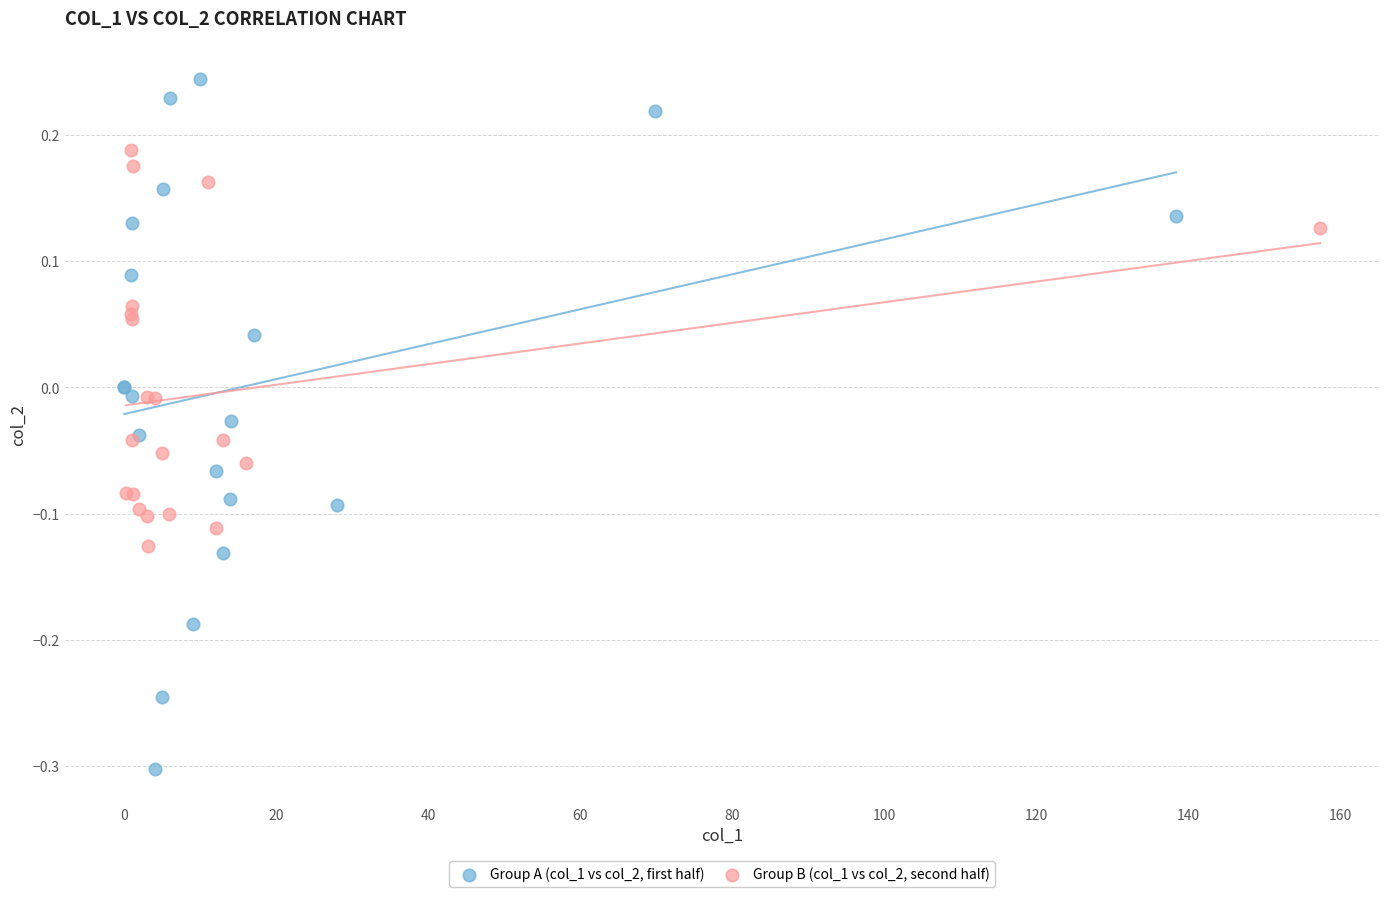

What are all the series names shown in the legend?

Group A (col_1 vs col_2, first half), Group B (col_1 vs col_2, second half)